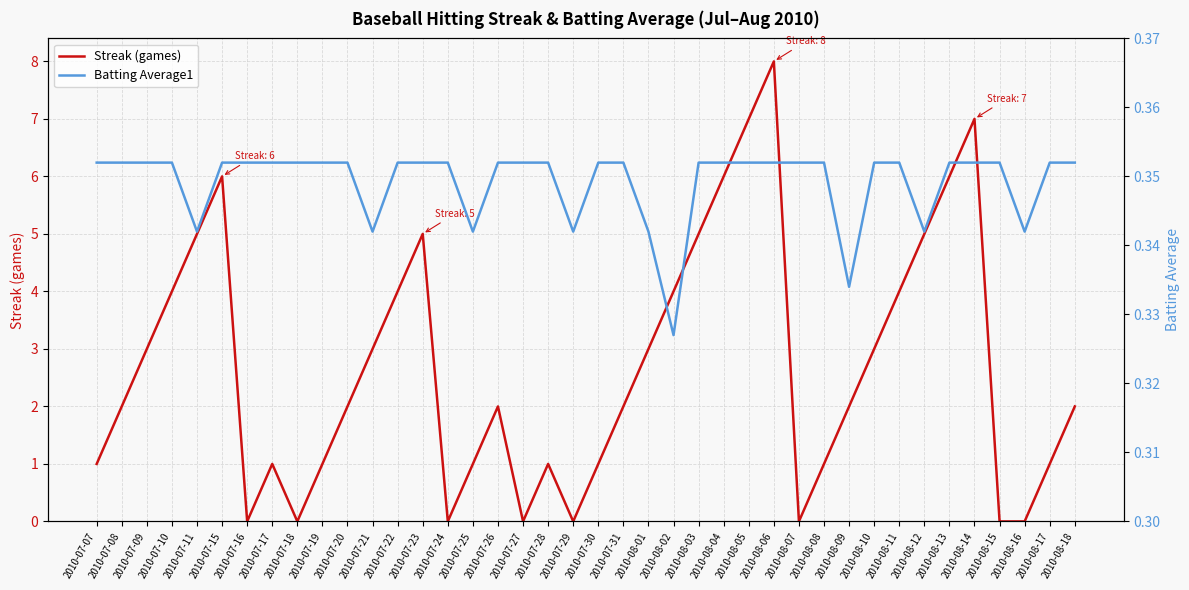

What value does the Batting Average1 series have at 2010-08-13?

0.4